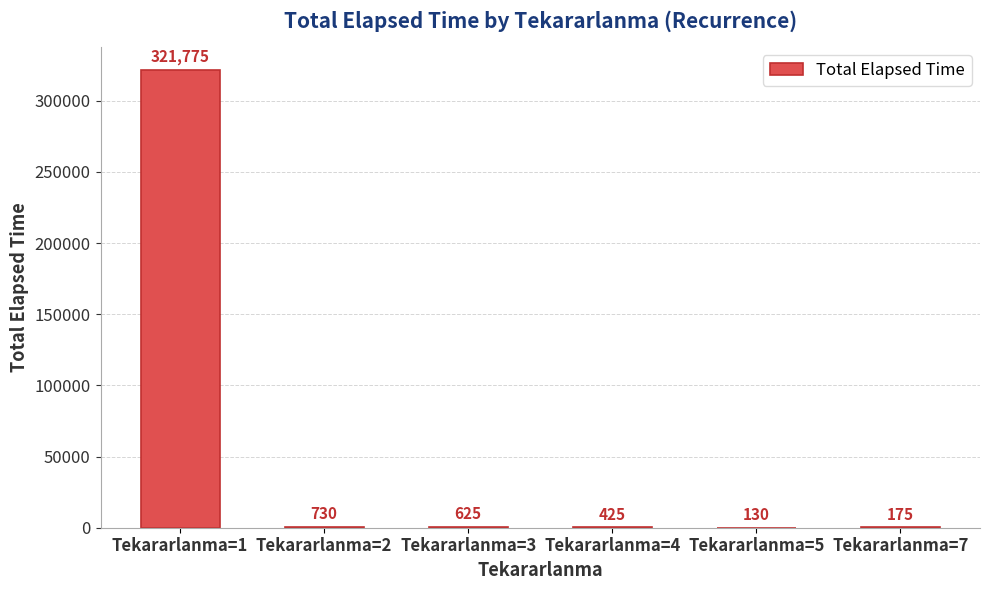

At which category does the chart reach its peak across all series?

Tekararlanma=1